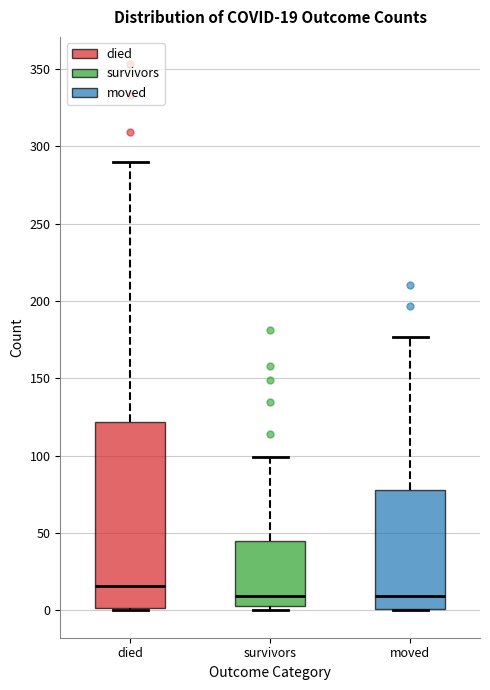

Which box has the highest median line?

died